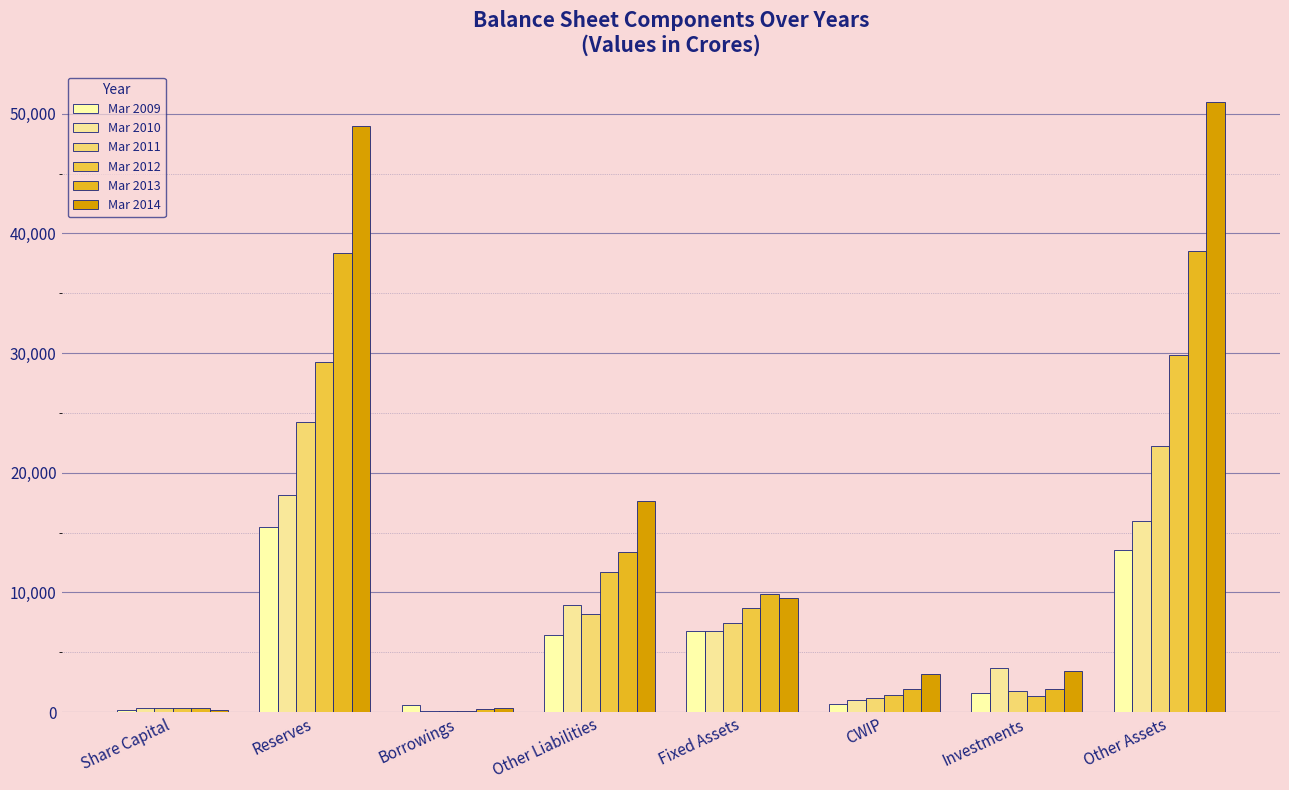

What are all the series names shown in the legend?

Mar 2009, Mar 2010, Mar 2011, Mar 2012, Mar 2013, Mar 2014